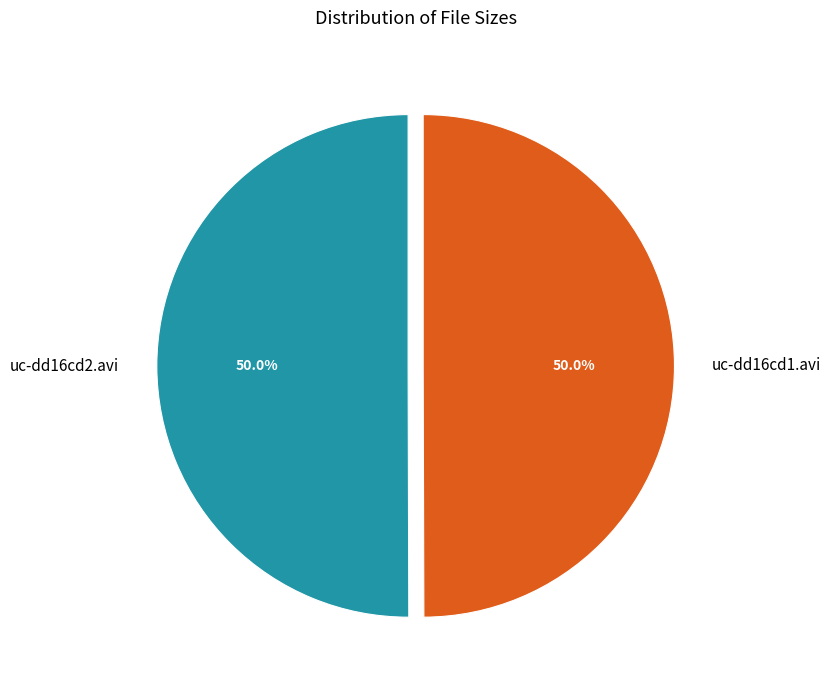

How many segments does this pie chart have?

2